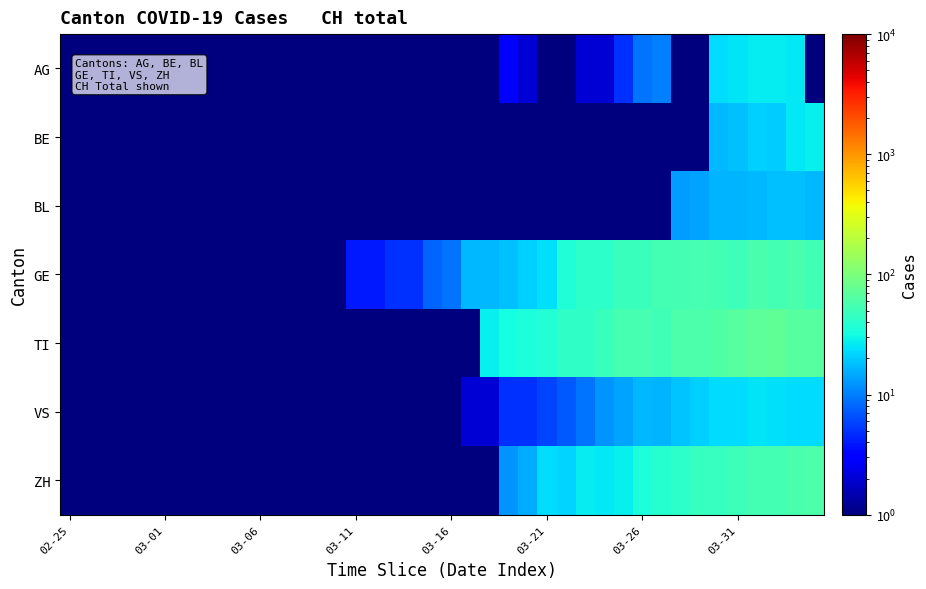

Reading right to left, list all the values displayed in this chart.

AG: 0.5	26.0	27.0	27.0	25.0	23.0	0.5	0.5	10.0	9.0	5.0	2.0	2.0	0.5	0.5	2.0	3.0	0.5	0.5	0.5	0.5	0.5	0.5	0.5	0.5	0.5	0.5	0.5	0.5	0.5	0.5	0.5	0.5	0.5	0.5	0.5	0.5	0.5	0.5	0.5
BE: 28.0	26.0	20.0	21.0	18.0	17.0	0.5	0.5	0.5	0.5	0.5	0.5	0.5	0.5	0.5	0.5	0.5	0.5	0.5	0.5	0.5	0.5	0.5	0.5	0.5	0.5	0.5	0.5	0.5	0.5	0.5	0.5	0.5	0.5	0.5	0.5	0.5	0.5	0.5	0.5
BL: 17.0	18.0	18.0	17.0	16.0	16.0	14.0	13.0	0.5	0.5	0.5	0.5	0.5	0.5	0.5	0.5	0.5	0.5	0.5	0.5	0.5	0.5	0.5	0.5	0.5	0.5	0.5	0.5	0.5	0.5	0.5	0.5	0.5	0.5	0.5	0.5	0.5	0.5	0.5	0.5
GE: 51.0	58.0	54.0	58.0	49.0	54.0	55.0	54.0	54.0	48.0	48.0	41.0	41.0	36.0	24.0	21.0	18.0	17.0	17.0	9.0	8.0	5.0	5.0	4.0	4.0	1.0	1.0	0.5	0.5	0.5	0.5	0.5	0.5	0.5	0.5	0.5	0.5	0.5	0.5	0.5
TI: 67.0	67.0	73.0	72.0	67.0	61.0	59.0	60.0	51.0	56.0	55.0	48.0	43.0	43.0	37.0	34.0	32.0	28.0	0.5	0.5	0.5	0.5	0.5	0.5	0.5	0.5	0.5	0.5	0.5	0.5	0.5	0.5	0.5	0.5	0.5	0.5	0.5	0.5	0.5	0.5
VS: 23.0	23.0	24.0	25.0	23.0	23.0	21.0	19.0	16.0	17.0	14.0	12.0	9.0	7.0	6.0	5.0	5.0	2.0	2.0	1.0	1.0	1.0	1.0	1.0	1.0	1.0	1.0	1.0	0.5	0.5	0.5	0.5	0.5	0.5	0.5	0.5	0.5	0.5	0.5	0.5
ZH: 59.0	57.0	53.0	54.0	50.0	46.0	46.0	42.0	38.0	35.0	28.0	26.0	27.0	22.0	23.0	15.0	12.0	0.5	0.5	0.5	0.5	0.5	0.5	0.5	0.5	0.5	0.5	0.5	0.5	0.5	0.5	0.5	0.5	0.5	0.5	0.5	0.5	0.5	0.5	0.5